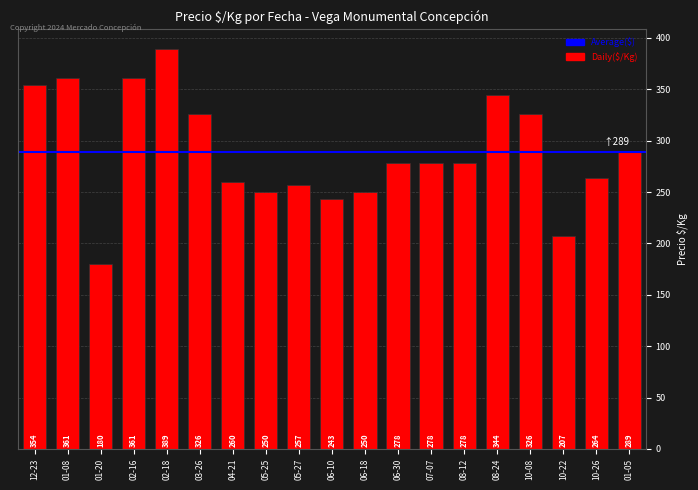

What is the smallest value displayed?

180